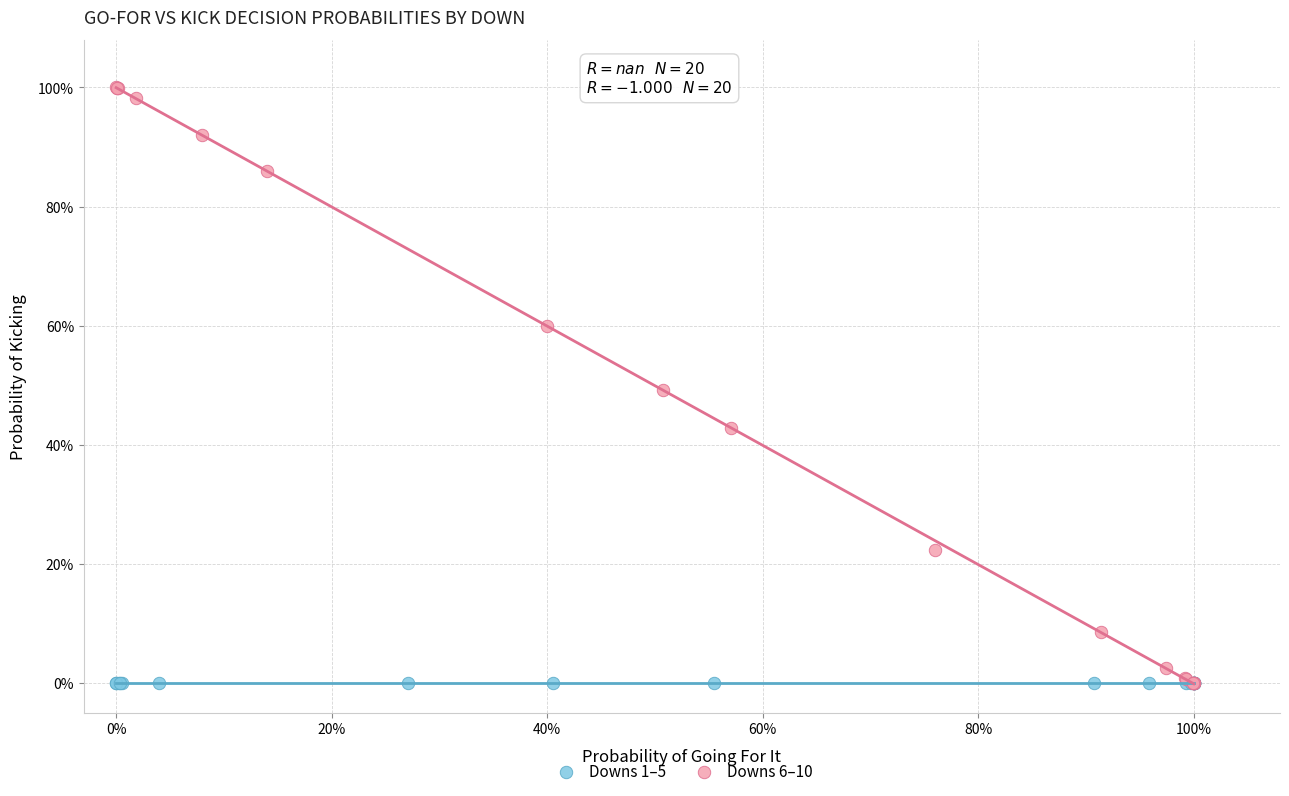

What are all the series names shown in the legend?

Downs 1–5, Downs 6–10